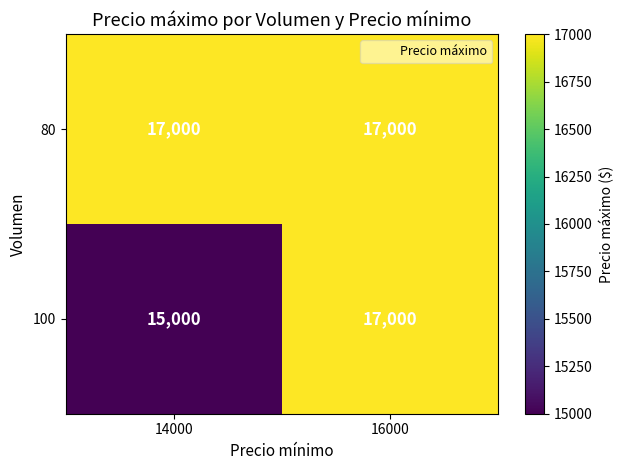

Is it true that 100 equals 15000 at 14000?

True